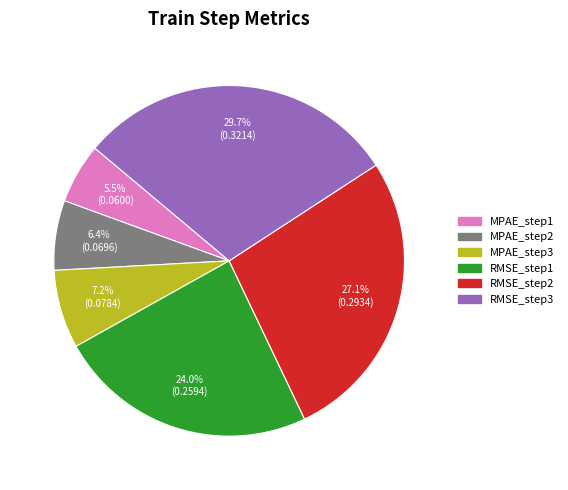

Is there a majority slice in this chart?

No